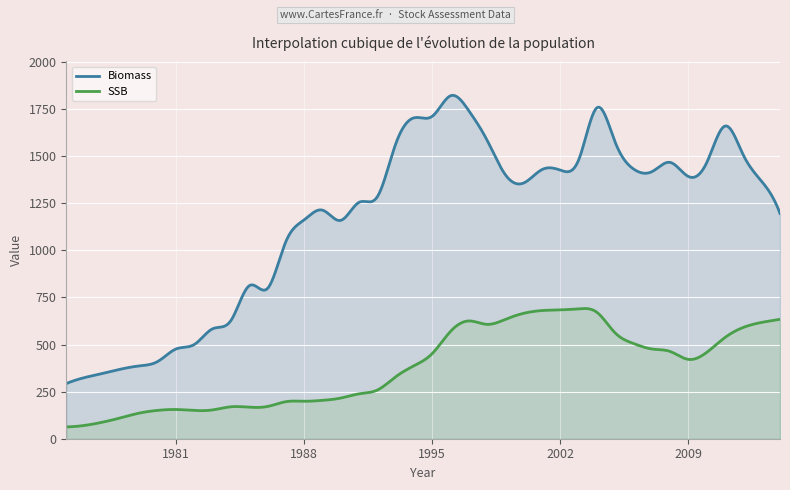

Read the SSB value at 2003.

689.6